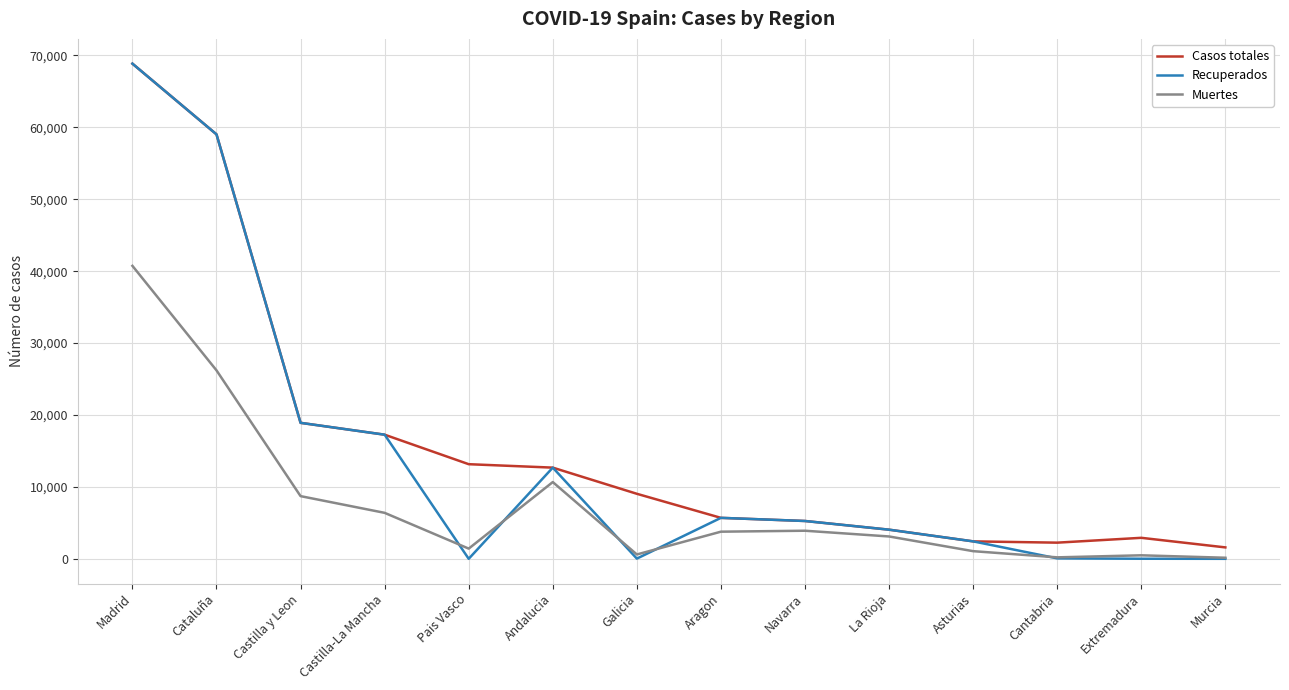

At which label is Muertes closest to 20442?

Cataluña